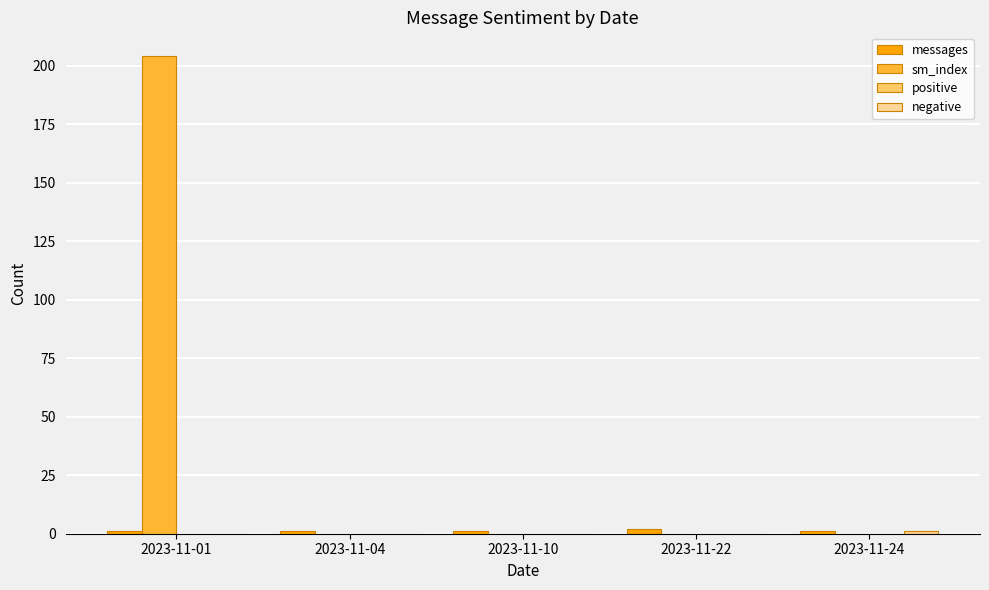

At which label does sm_index reach its peak?

2023-11-01